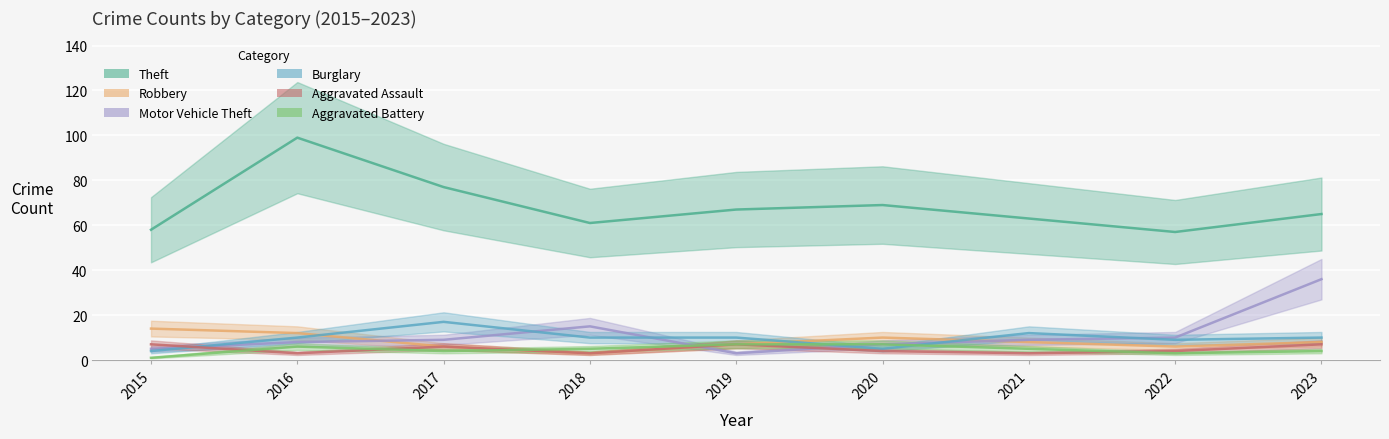

How many lines are shown in the chart?

6